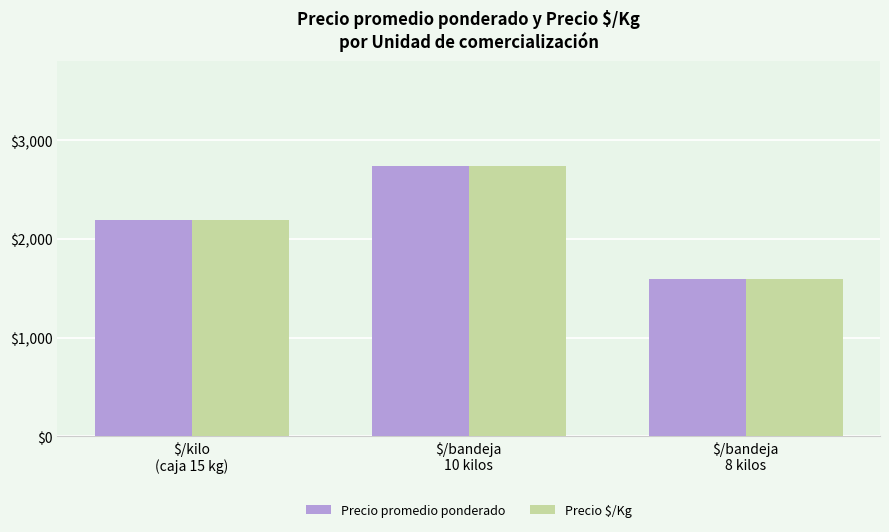

What is the maximum value shown in the chart?

2740